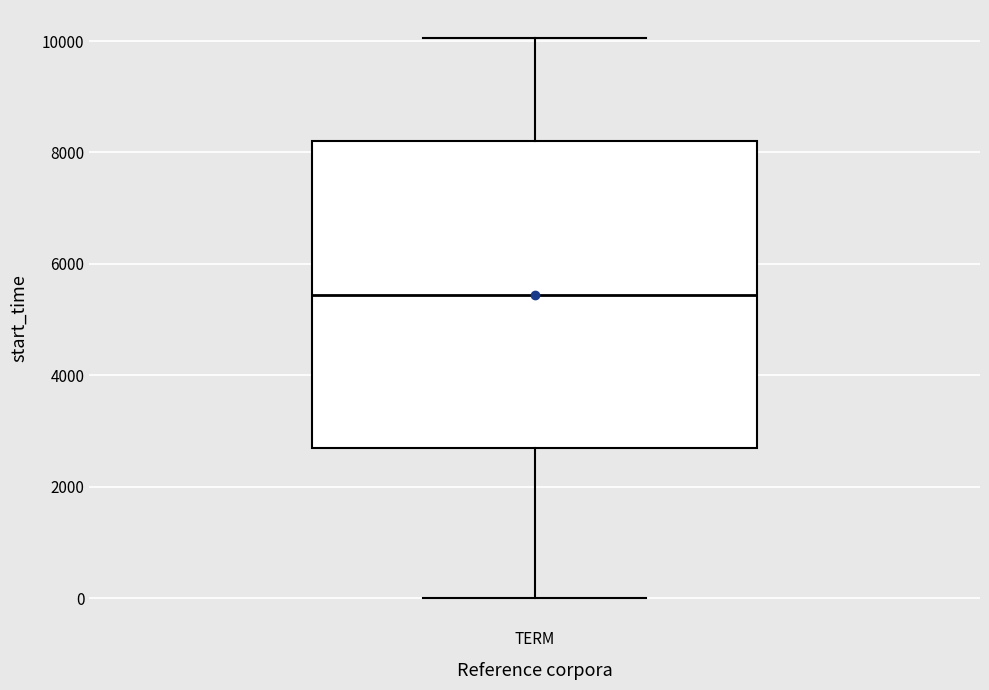

Where does the upper whisker of the box for TERM end on the y-axis? The values are not printed on the chart, so give them approximately, as read against the axis.

10000